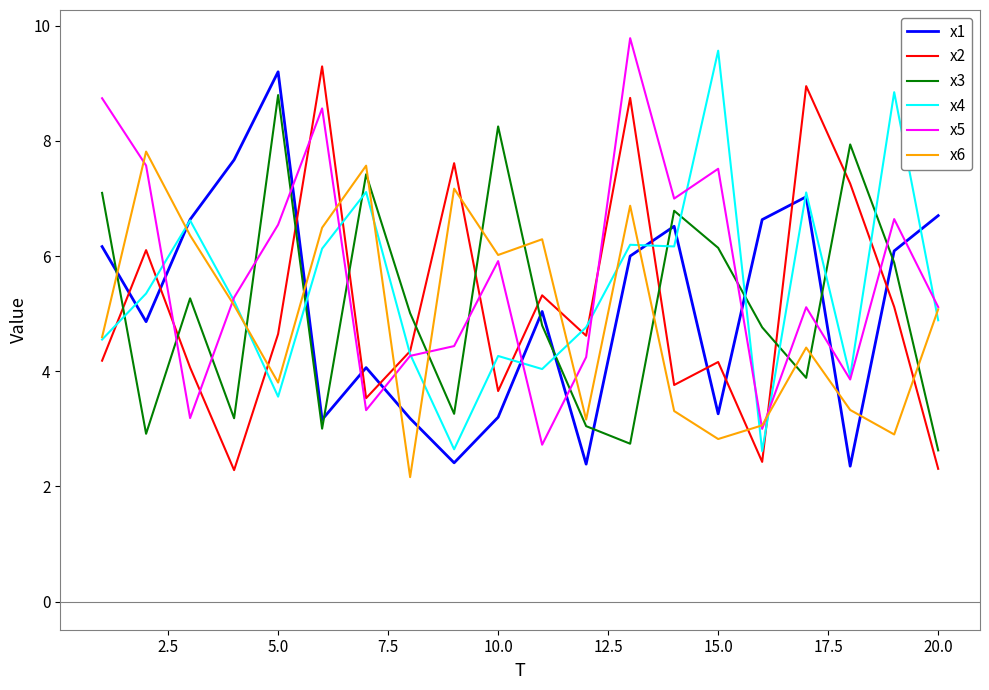

What is the maximum value shown in the chart?

9.8